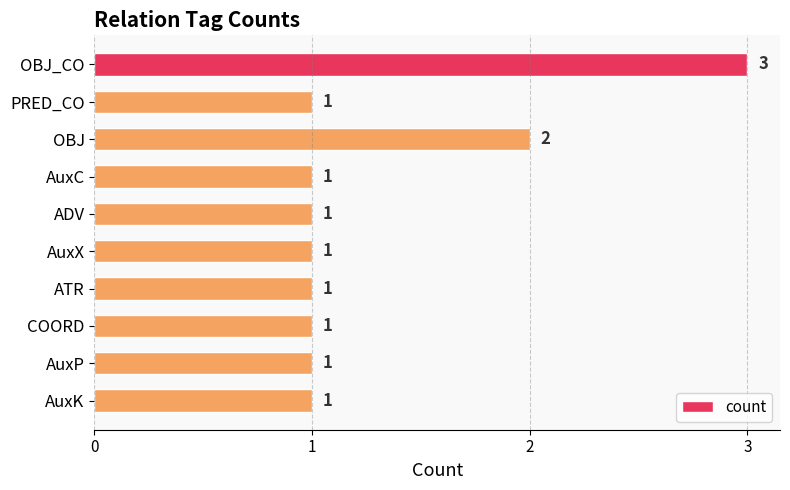

Which has a higher value, OBJ or ATR?

OBJ